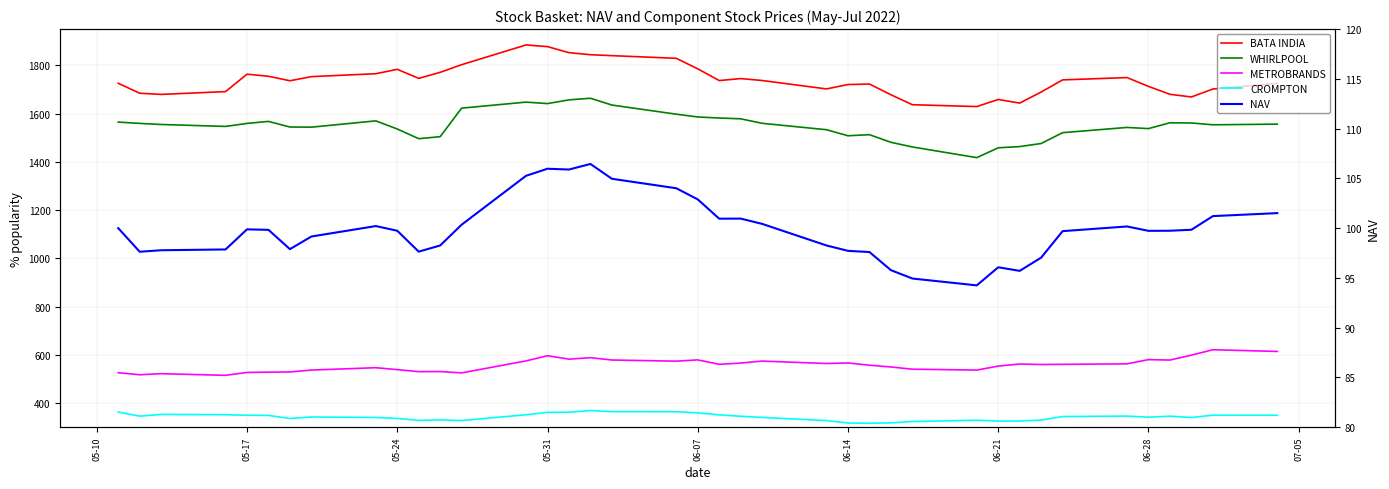

How many data points in BATA INDIA are above 1736?

20